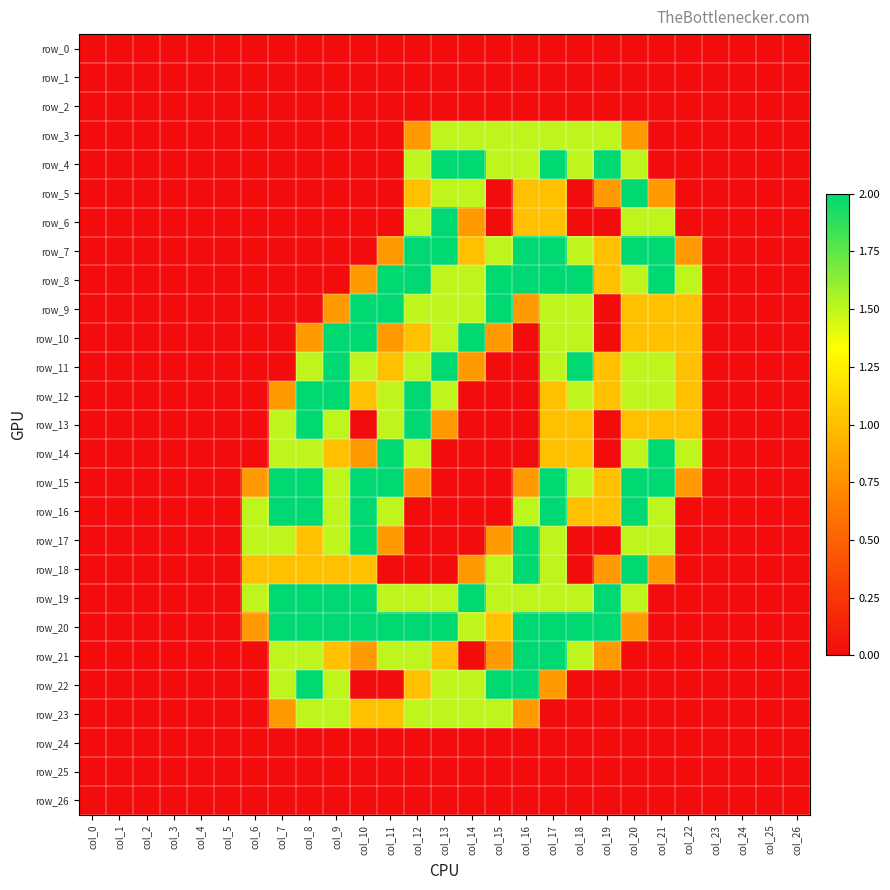

What is the difference between the maximum and minimum values in the row_5 series?

2.0